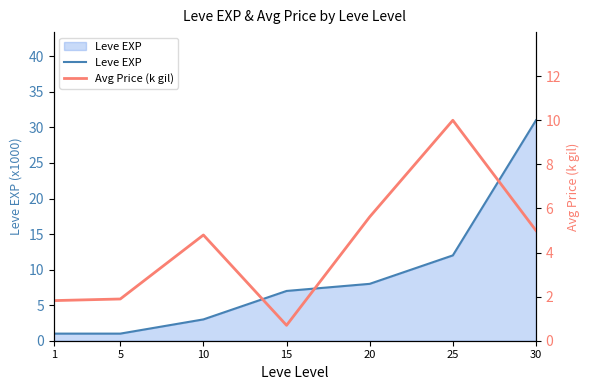

At which label does Leve EXP reach its peak?

30